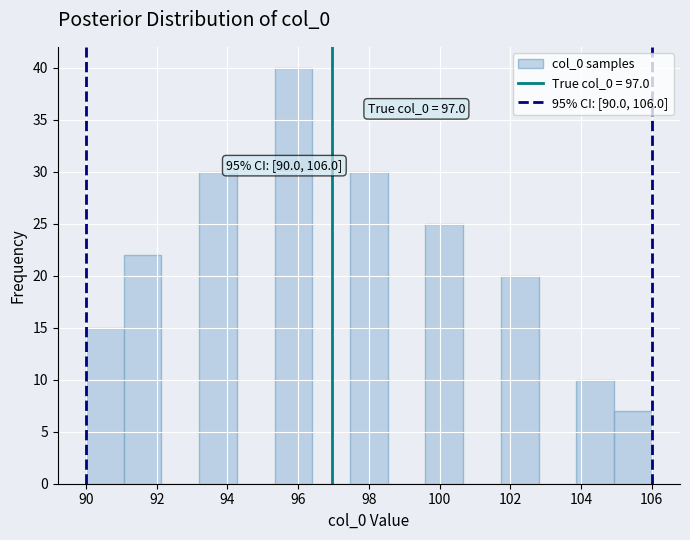

Over which range of the x-axis is the bar tallest?

95.4 to 96.4